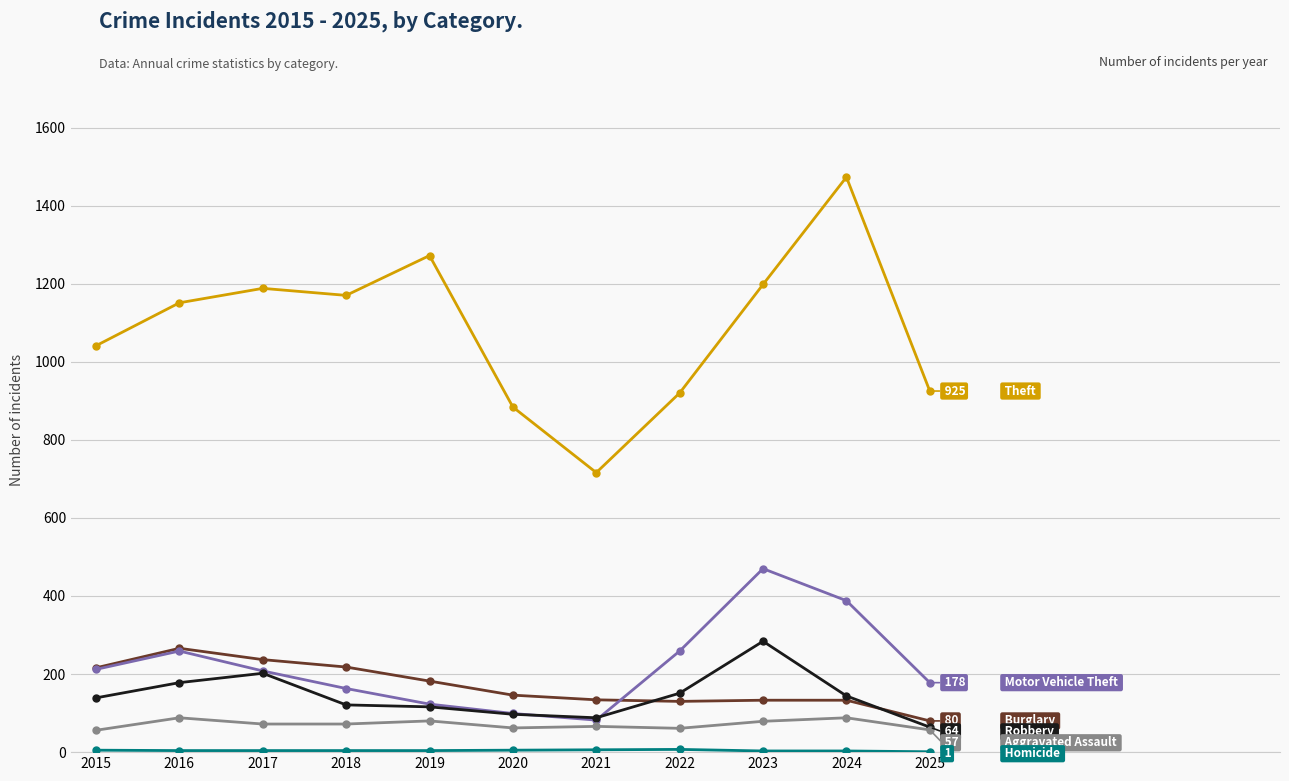

Which label corresponds to the largest value in the chart?

2024